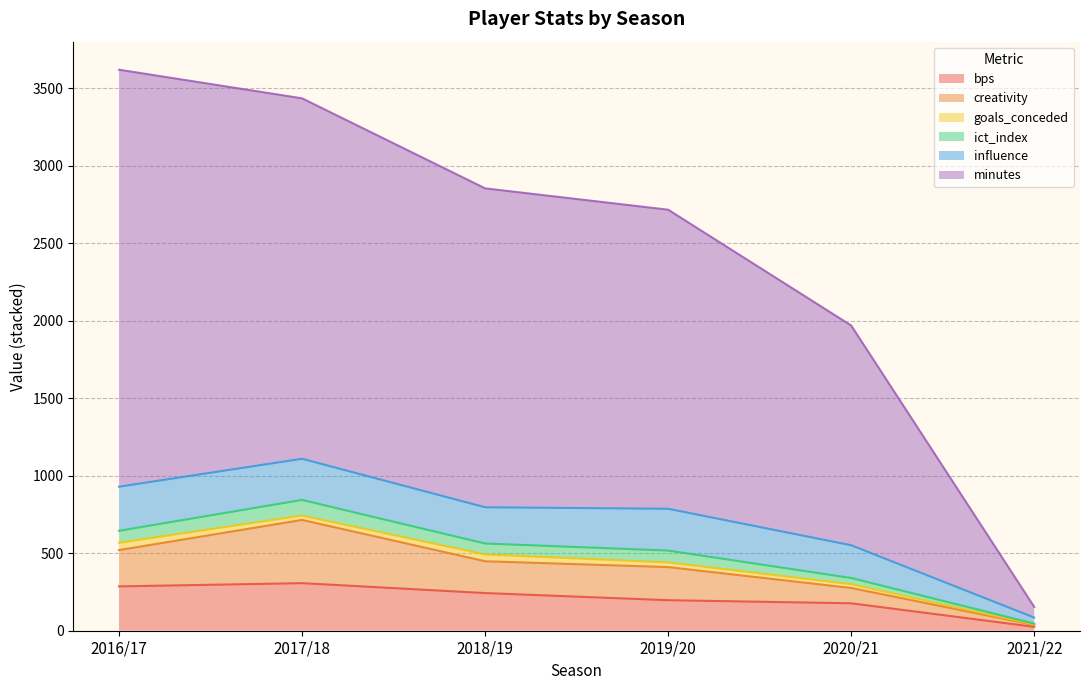

Between 2017/18 and 2018/19, which series saw the biggest shift?

minutes